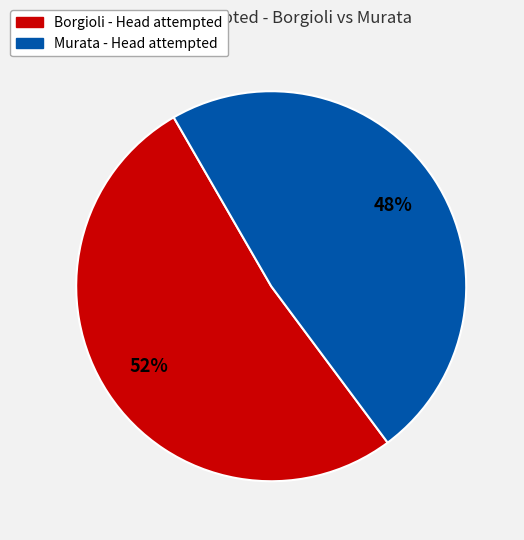

Does any single category account for the majority?

Yes